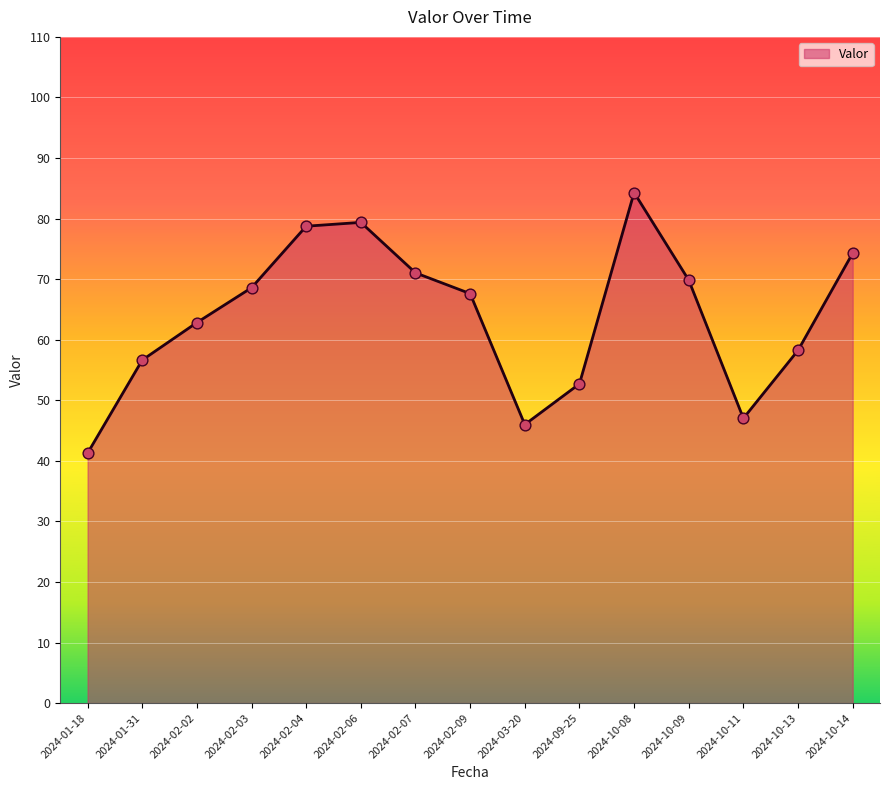

What is the ratio of the value at 2024-02-04 to the value at 2024-02-03?

1.1